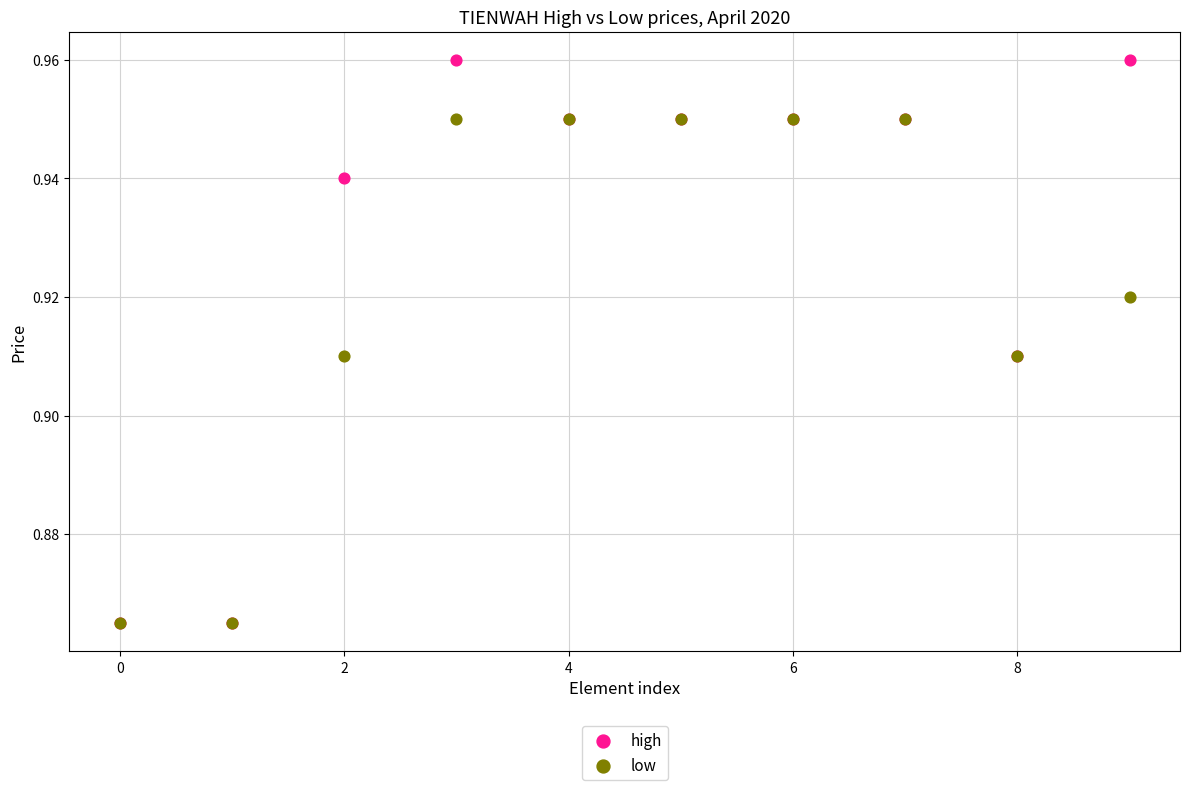

Which series has the widest spread of Y values?

high